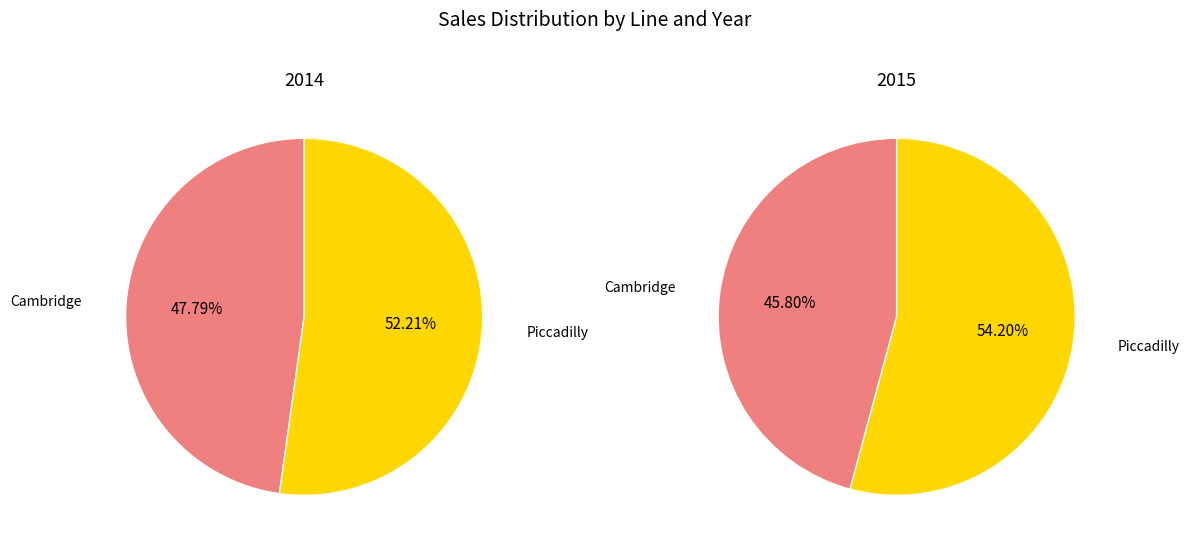

Which category has the biggest portion of the pie?

Piccadilly